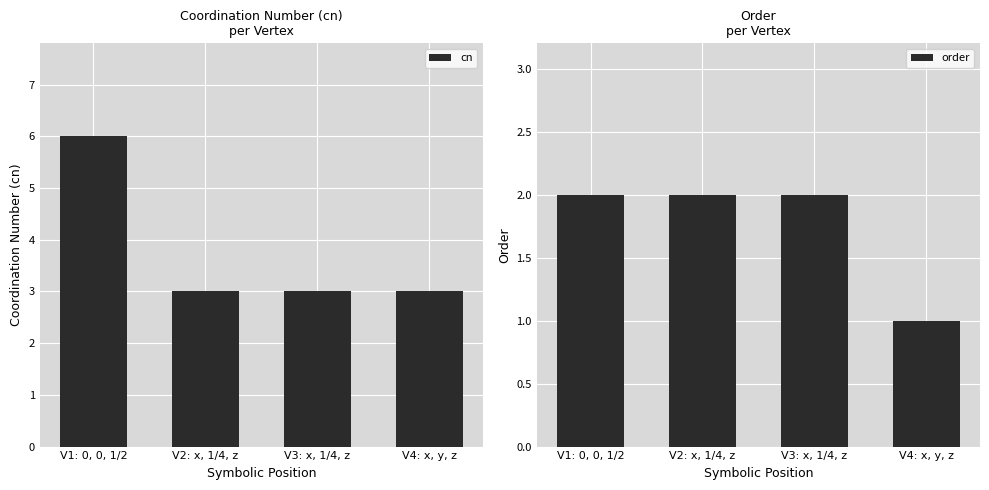

Between V1: 0, 0, 1/2 and V2: x, 1/4, z, which series saw the biggest shift?

cn